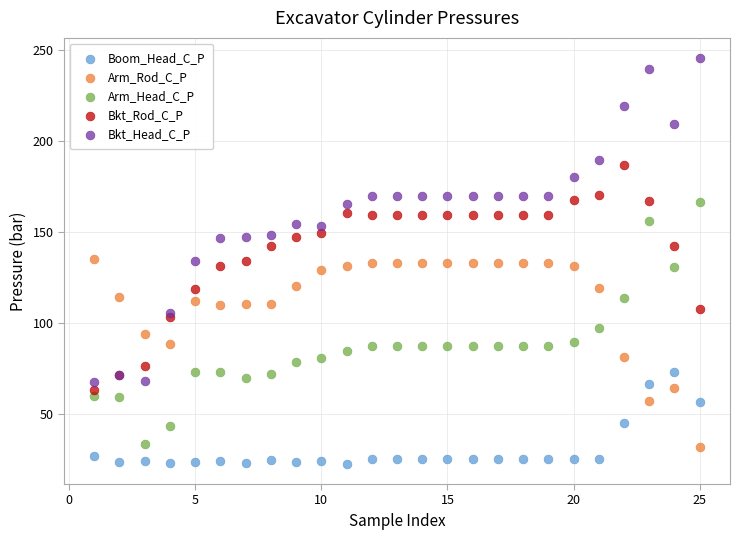

Which series has the largest Y range (max minus min)?

Bkt_Head_C_P